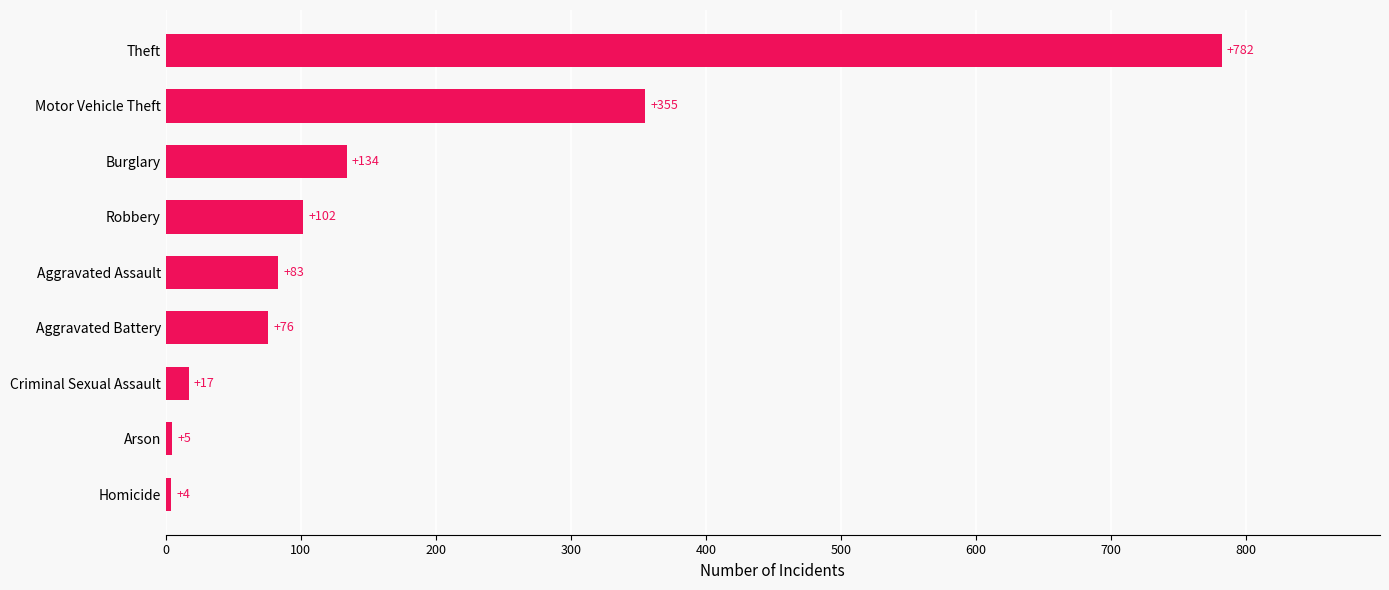

Reading bottom to top, extract all data points from this chart.

4	5	17	76	83	102	134	355	782